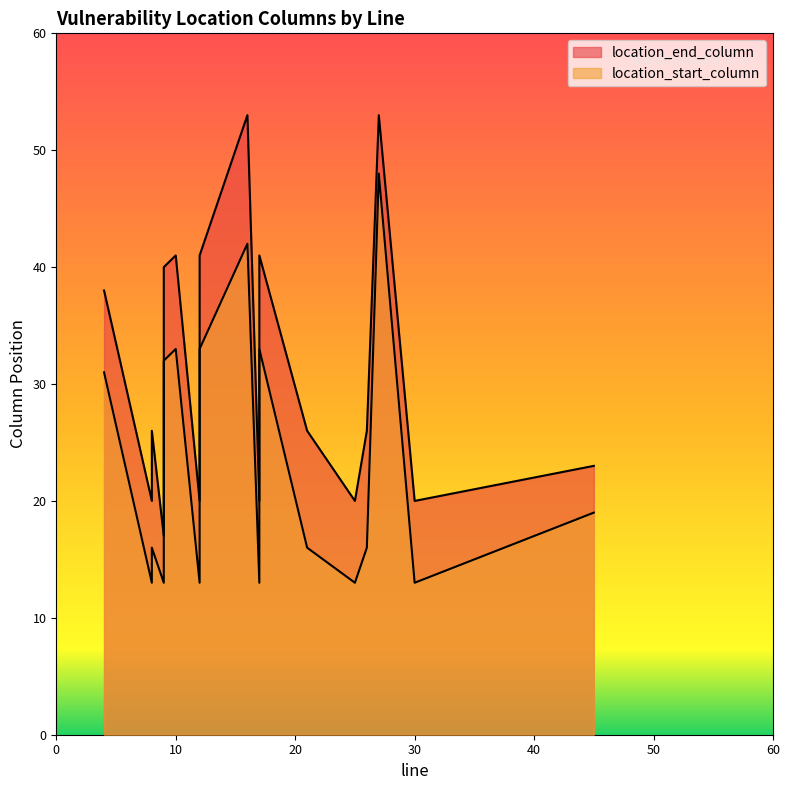

True or false: location_start_column and location_end_column intersect in this chart.

False